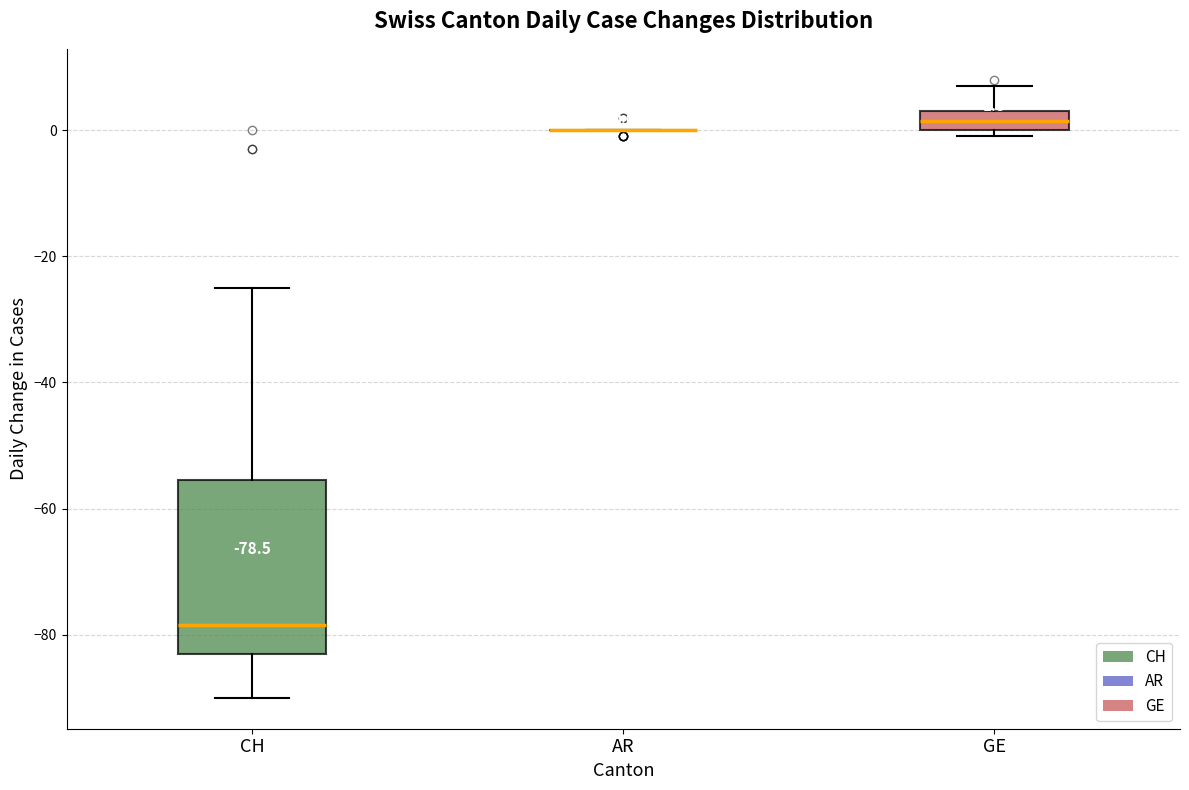

Which box is the tallest, from its lower edge to its upper edge?

CH